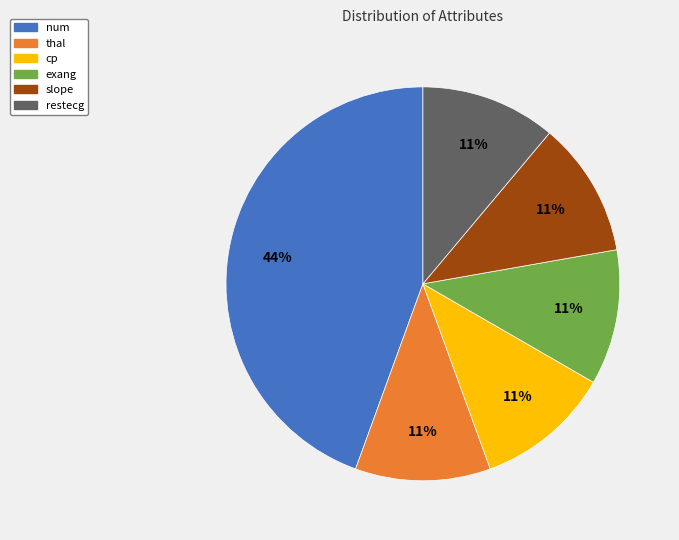

To the nearest percent, what is the combined percentage of num and slope?

56%